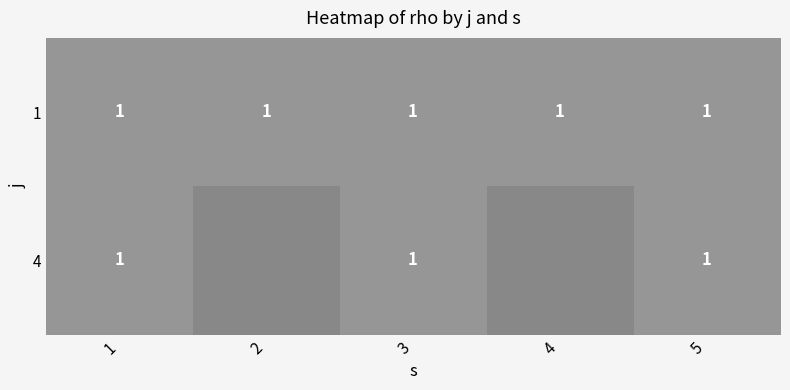

List the series in order of their overall mean, highest first.

1, 4